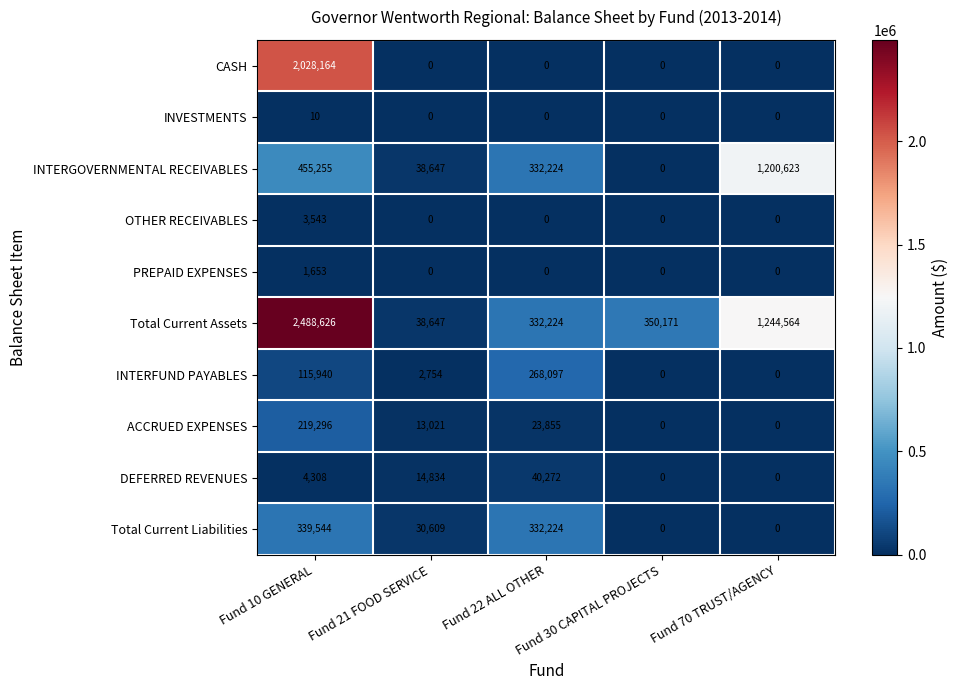

At which category does the chart reach its peak across all series?

Fund 10 GENERAL